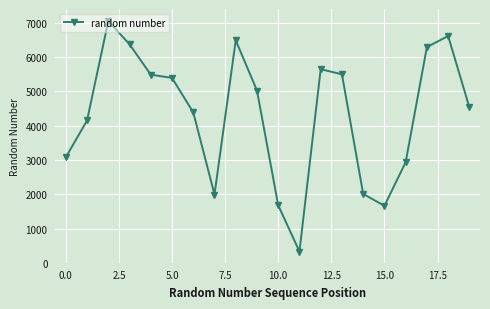

True or false: the data has more than 2 interior local peaks.

True